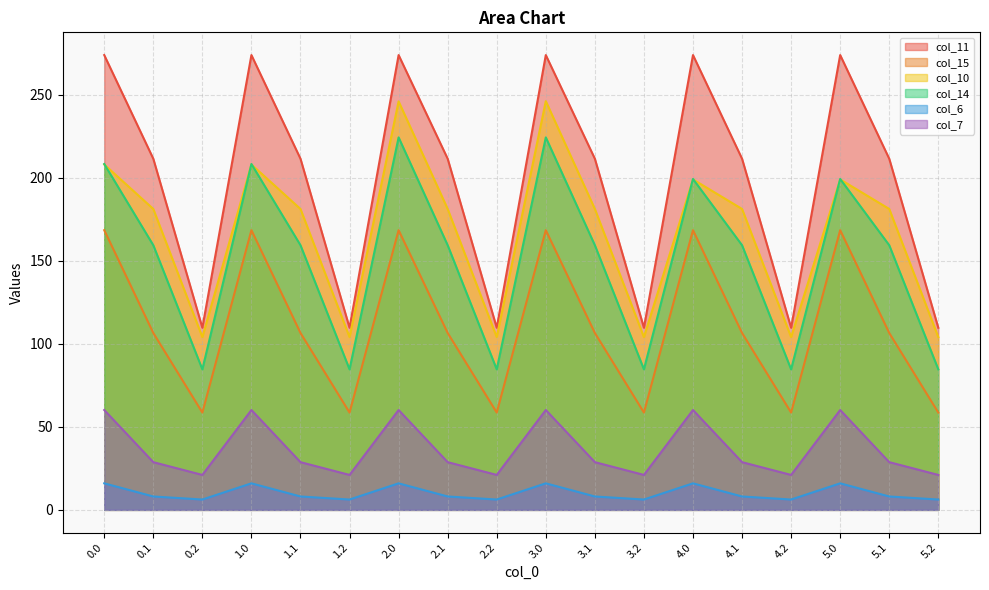

True or false: col_7 and col_10 cross at least once.

False